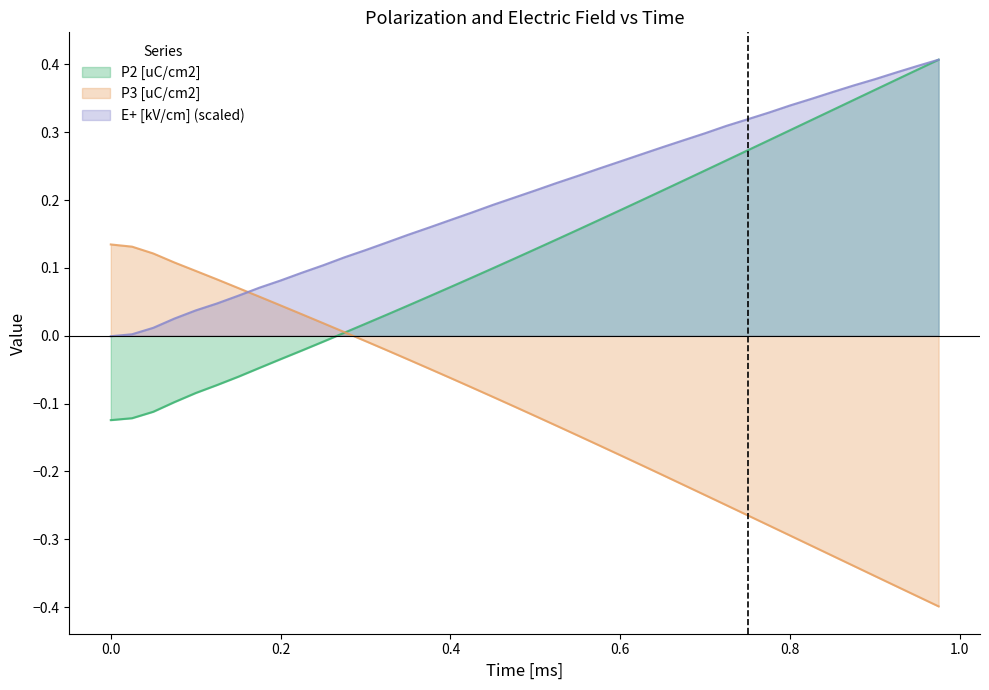

Which series has the largest total across all categories?

E+ [kV/cm] (scaled)